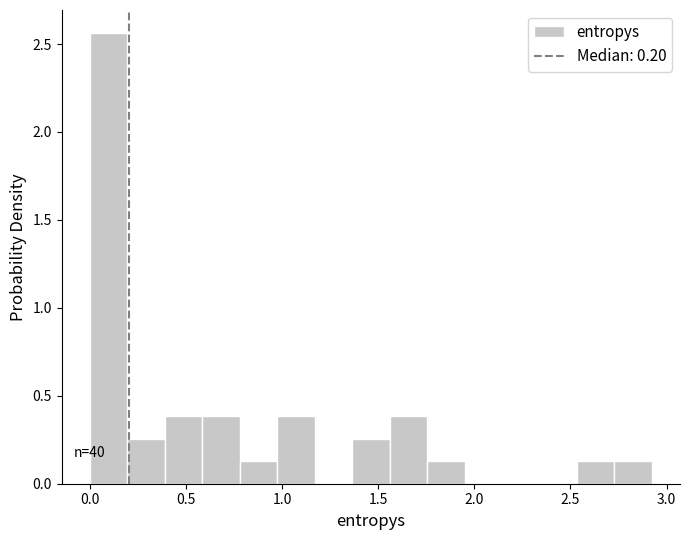

Around what value on the x-axis is the tallest bar? Give the approximate position of its centre, as read against the axis.

0.10